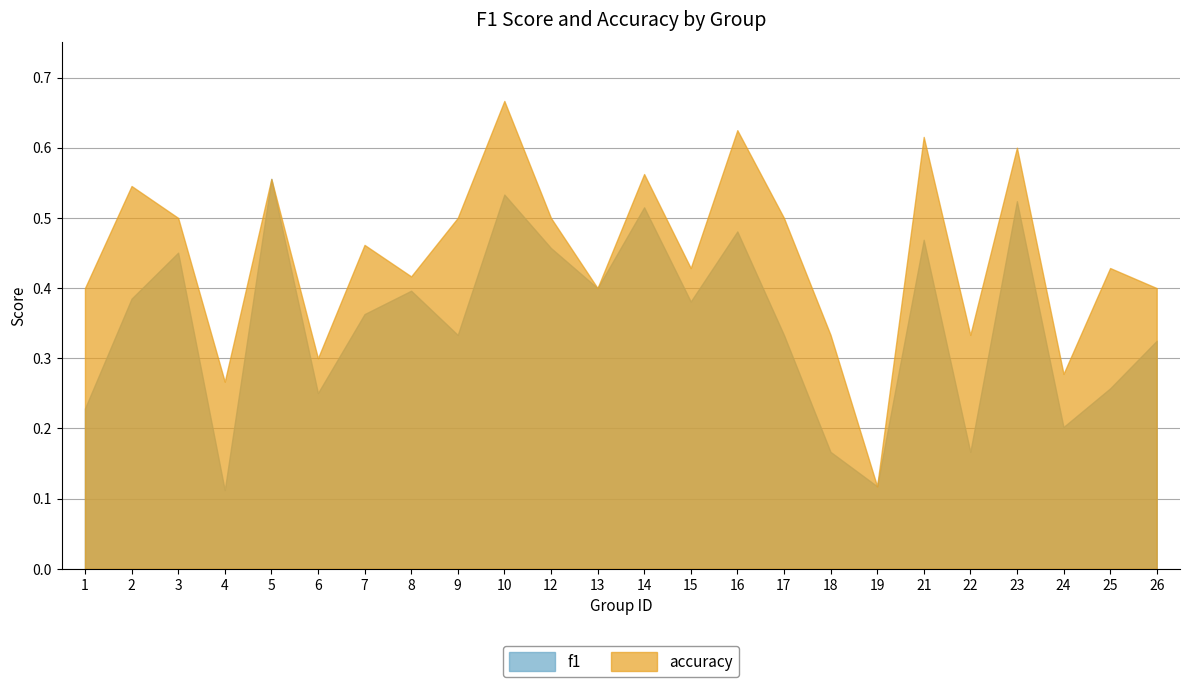

At which label is accuracy closest to 0?

19